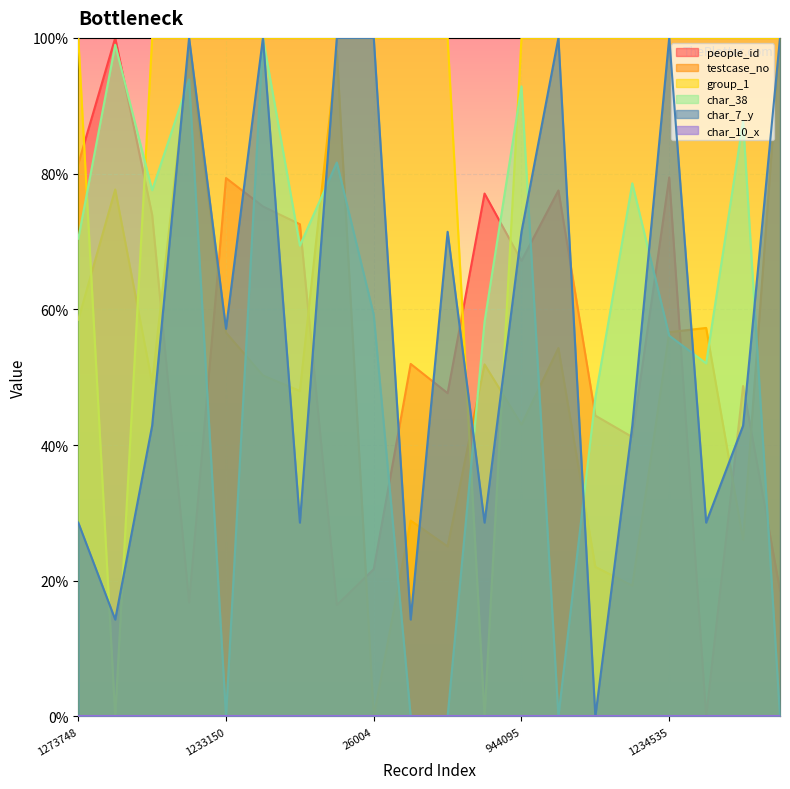

In char_38, how many points are higher than both neighbors (excluding endpoints)?

7